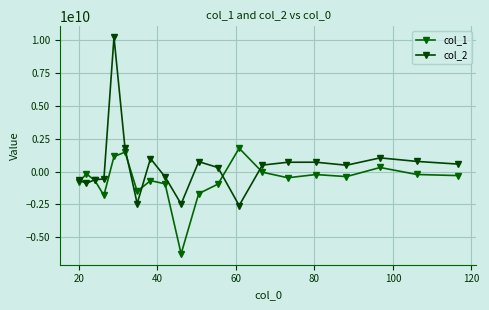

Is this an area chart (filled region under the line)?

No